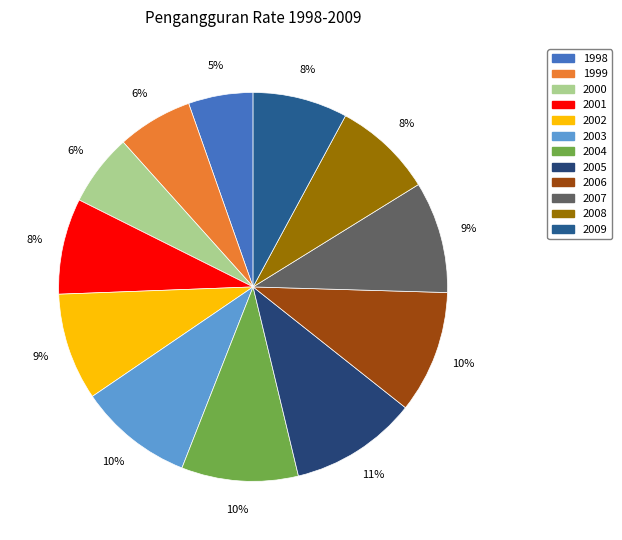

Does 2001 account for over 50% of the chart?

No